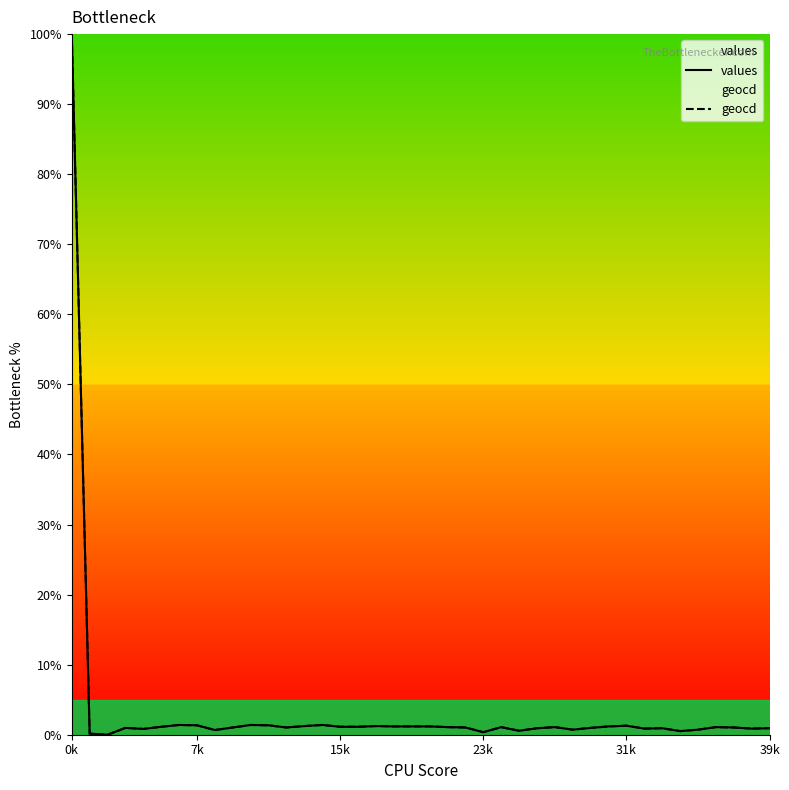

True or false: values has more than 1 points higher than both neighbors.

True